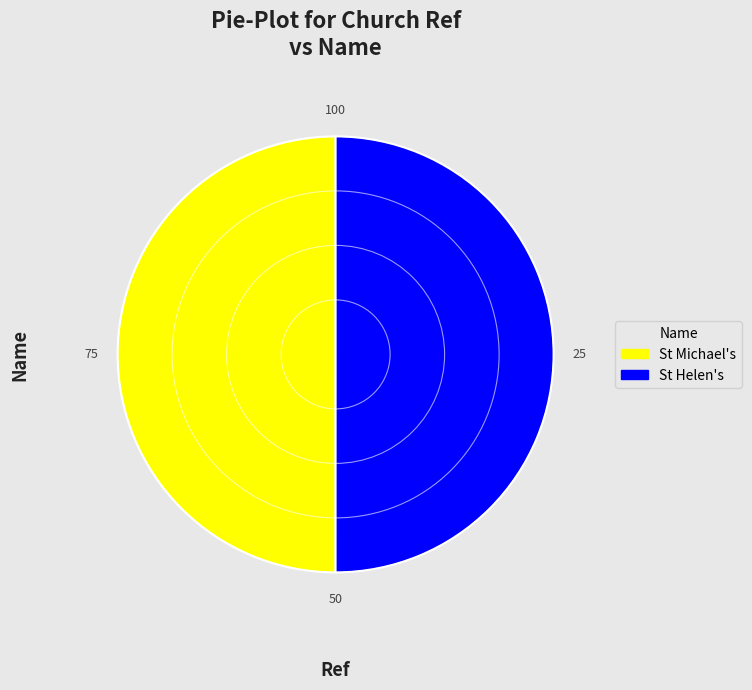

Combined, do St Helen's and St Michael's account for over 50%?

Yes